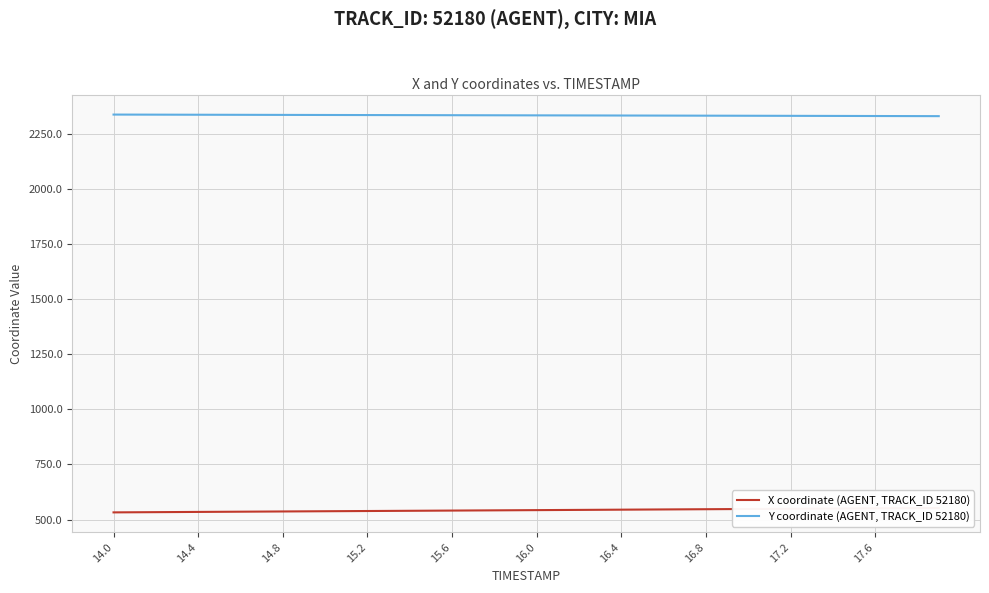

True or false: Y coordinate (AGENT, TRACK_ID 52180) and X coordinate (AGENT, TRACK_ID 52180) cross at least once.

False